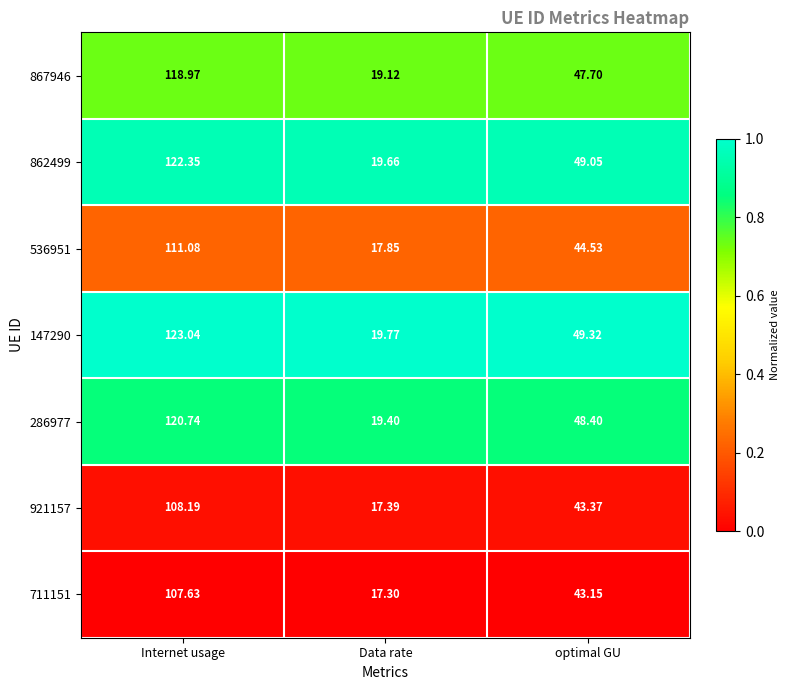

Which category has the highest value across all series?

Internet usage